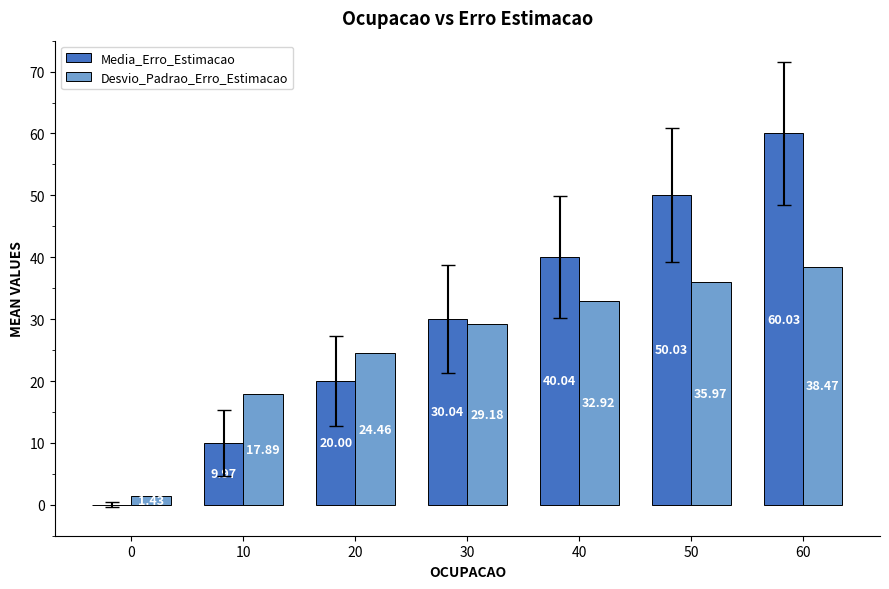

What are all the series names shown in the legend?

Media_Erro_Estimacao, Desvio_Padrao_Erro_Estimacao